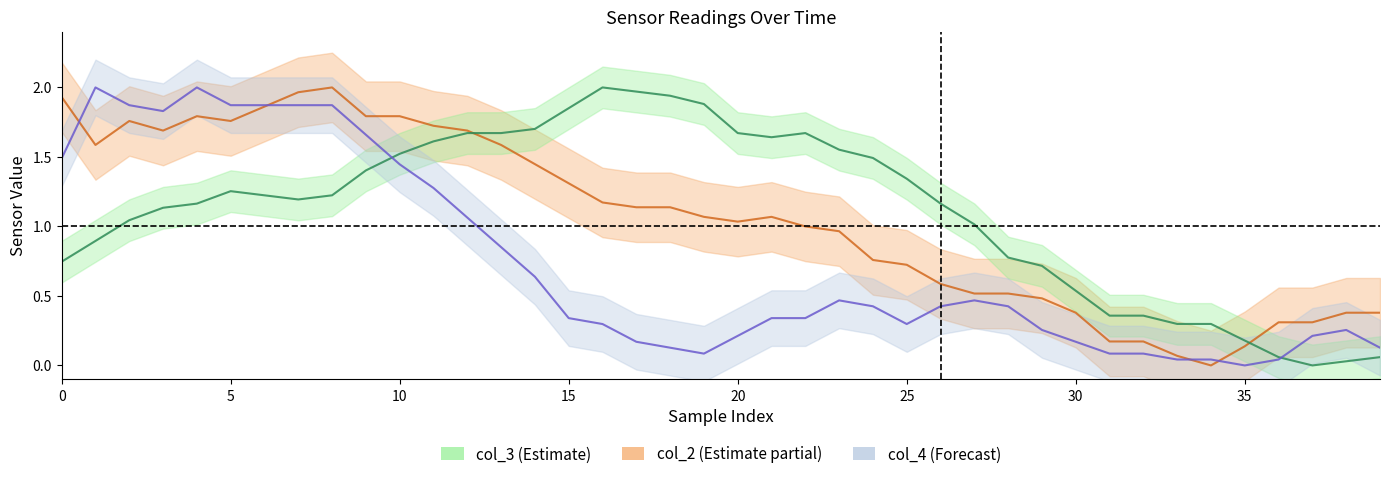

Which series has the widest spread of values?

col_2